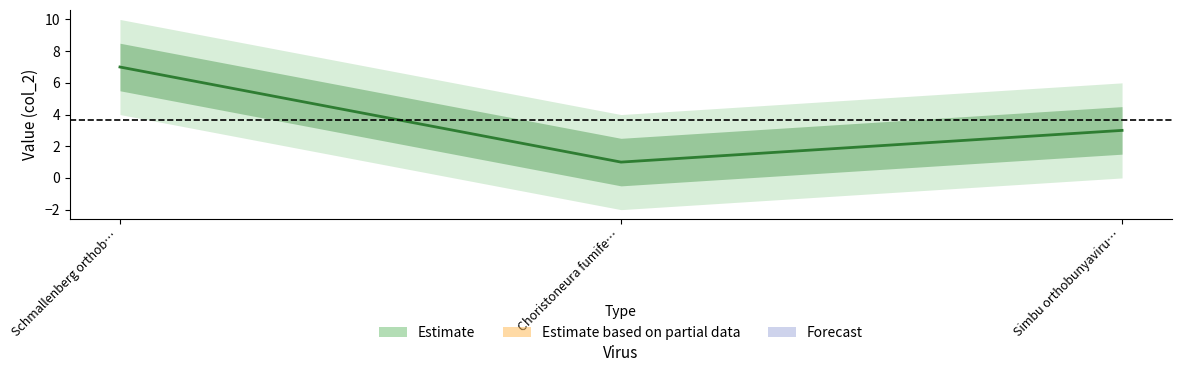

What is the label of the 3rd point from the left?

Simbu orthobunyaviru…